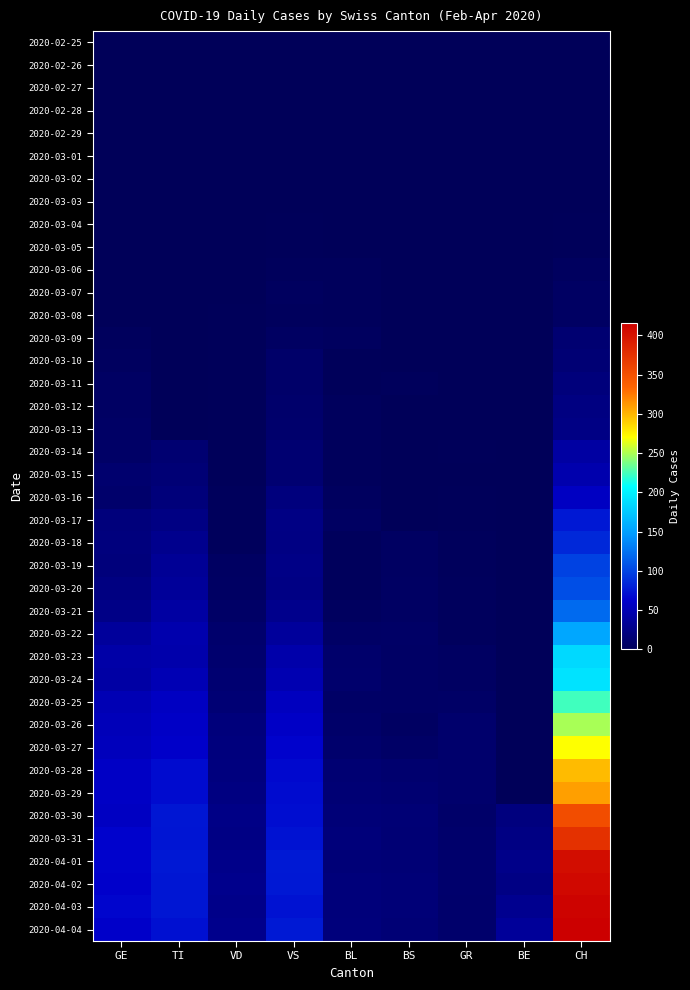

Reading left to right, list all the values displayed in this chart.

2020-02-25: GE=0	TI=0	VD=0	VS=0	BL=0	BS=0	GR=0	BE=0	CH=0
2020-02-26: GE=0	TI=0	VD=0	VS=0	BL=0	BS=0	GR=0	BE=0	CH=0
2020-02-27: GE=0	TI=0	VD=0	VS=0	BL=0	BS=0	GR=0	BE=0	CH=0
2020-02-28: GE=0	TI=0	VD=0	VS=0	BL=0	BS=0	GR=0	BE=0	CH=0
2020-02-29: GE=0	TI=0	VD=0	VS=0	BL=0	BS=0	GR=0	BE=0	CH=0
2020-03-01: GE=0	TI=0	VD=0	VS=0	BL=0	BS=0	GR=0	BE=0	CH=0
2020-03-02: GE=0	TI=0	VD=0	VS=0	BL=0	BS=0	GR=0	BE=0	CH=0
2020-03-03: GE=0	TI=0	VD=0	VS=0	BL=0	BS=0	GR=0	BE=0	CH=0
2020-03-04: GE=0	TI=0	VD=0	VS=1	BL=0	BS=0	GR=0	BE=0	CH=1
2020-03-05: GE=0	TI=0	VD=0	VS=1	BL=0	BS=0	GR=0	BE=0	CH=1
2020-03-06: GE=0	TI=0	VD=0	VS=2	BL=2	BS=0	GR=0	BE=0	CH=4
2020-03-07: GE=0	TI=0	VD=0	VS=4	BL=2	BS=0	GR=0	BE=0	CH=6
2020-03-08: GE=0	TI=0	VD=1	VS=3	BL=2	BS=0	GR=0	BE=0	CH=6
2020-03-09: GE=3	TI=0	VD=1	VS=5	BL=4	BS=0	GR=0	BE=0	CH=13
2020-03-10: GE=4	TI=0	VD=1	VS=9	BL=1	BS=0	GR=0	BE=0	CH=15
2020-03-11: GE=6	TI=0	VD=1	VS=9	BL=1	BS=2	GR=0	BE=0	CH=19
2020-03-12: GE=6	TI=0	VD=1	VS=10	BL=3	BS=0	GR=0	BE=0	CH=22
2020-03-13: GE=7	TI=0	VD=1	VS=11	BL=3	BS=0	GR=0	BE=0	CH=24
2020-03-14: GE=8	TI=13	VD=1	VS=13	BL=2	BS=0	GR=1	BE=0	CH=40
2020-03-15: GE=12	TI=16	VD=1	VS=13	BL=2	BS=0	GR=0	BE=0	CH=46
2020-03-16: GE=10	TI=18	VD=2	VS=20	BL=4	BS=0	GR=1	BE=0	CH=57
2020-03-17: GE=19	TI=23	VD=2	VS=24	BL=5	BS=0	GR=1	BE=0	CH=76
2020-03-18: GE=20	TI=29	VD=2	VS=23	BL=2	BS=5	GR=2	BE=0	CH=85
2020-03-19: GE=19	TI=33	VD=5	VS=25	BL=2	BS=5	GR=2	BE=0	CH=99
2020-03-20: GE=22	TI=35	VD=6	VS=24	BL=2	BS=6	GR=3	BE=0	CH=105
2020-03-21: GE=25	TI=40	VD=8	VS=28	BL=4	BS=6	GR=3	BE=0	CH=121
2020-03-22: GE=36	TI=46	VD=11	VS=36	BL=7	BS=8	GR=3	BE=0	CH=155
2020-03-23: GE=43	TI=45	VD=12	VS=44	BL=10	BS=7	GR=5	BE=0	CH=185
2020-03-24: GE=41	TI=50	VD=13	VS=48	BL=11	BS=7	GR=5	BE=0	CH=191
2020-03-25: GE=50	TI=57	VD=15	VS=56	BL=8	BS=7	GR=8	BE=0	CH=224
2020-03-26: GE=52	TI=60	VD=19	VS=60	BL=9	BS=5	GR=11	BE=0	CH=249
2020-03-27: GE=54	TI=61	VD=20	VS=64	BL=11	BS=8	GR=11	BE=0	CH=270
2020-03-28: GE=59	TI=69	VD=21	VS=67	BL=14	BS=12	GR=11	BE=0	CH=298
2020-03-29: GE=59	TI=69	VD=22	VS=69	BL=15	BS=13	GR=11	BE=0	CH=309
2020-03-30: GE=57	TI=75	VD=25	VS=70	BL=17	BS=16	GR=9	BE=21	CH=352
2020-03-31: GE=64	TI=74	VD=24	VS=73	BL=18	BS=15	GR=10	BE=23	CH=375
2020-04-01: GE=64	TI=76	VD=26	VS=77	BL=17	BS=16	GR=11	BE=26	CH=404
2020-04-02: GE=62	TI=75	VD=28	VS=76	BL=18	BS=17	GR=11	BE=24	CH=408
2020-04-03: GE=65	TI=75	VD=26	VS=73	BL=18	BS=17	GR=10	BE=30	CH=412
2020-04-04: GE=61	TI=72	VD=28	VS=77	BL=19	BS=16	GR=10	BE=35	CH=416